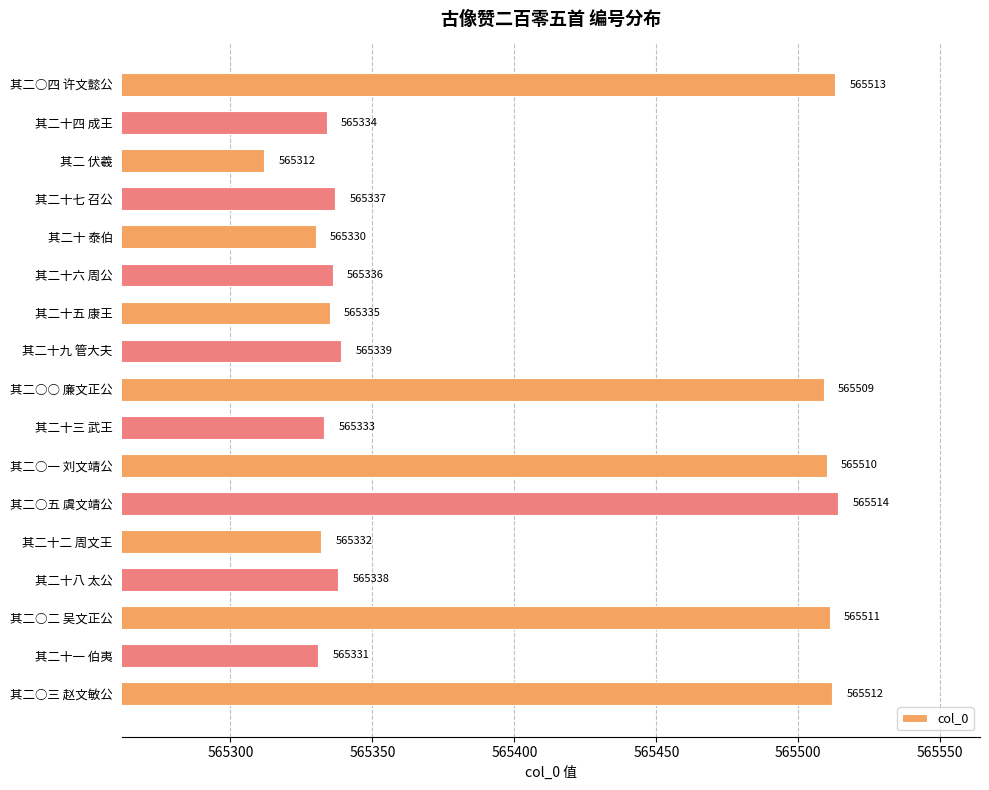

What is the change in value from 其二 伏羲 to 其二十二 周文王?

+20